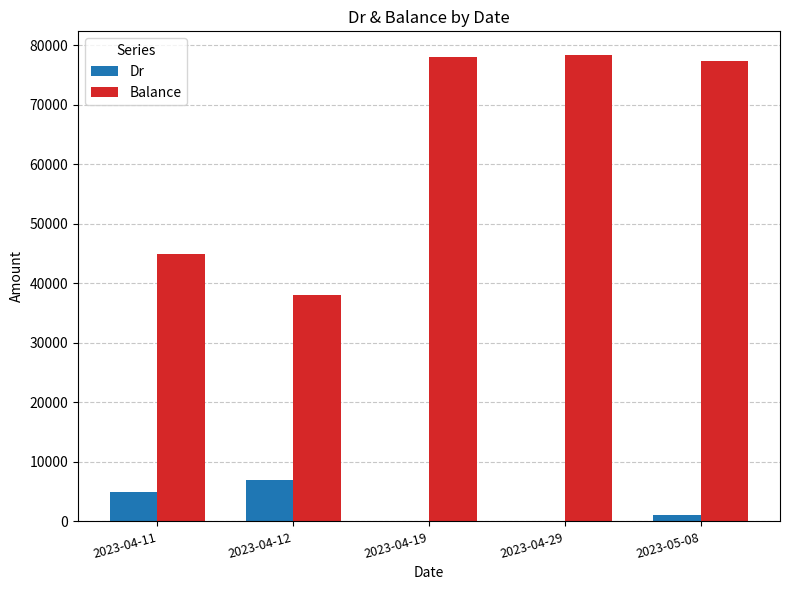

What is the highest value of the Dr series?

7000